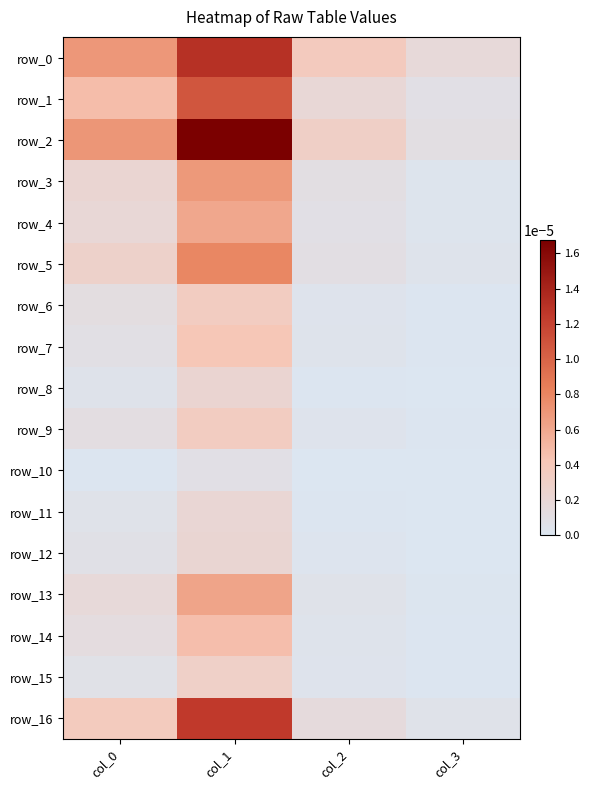

The row_8 series shows 0.0 at col_0. True or false?

True